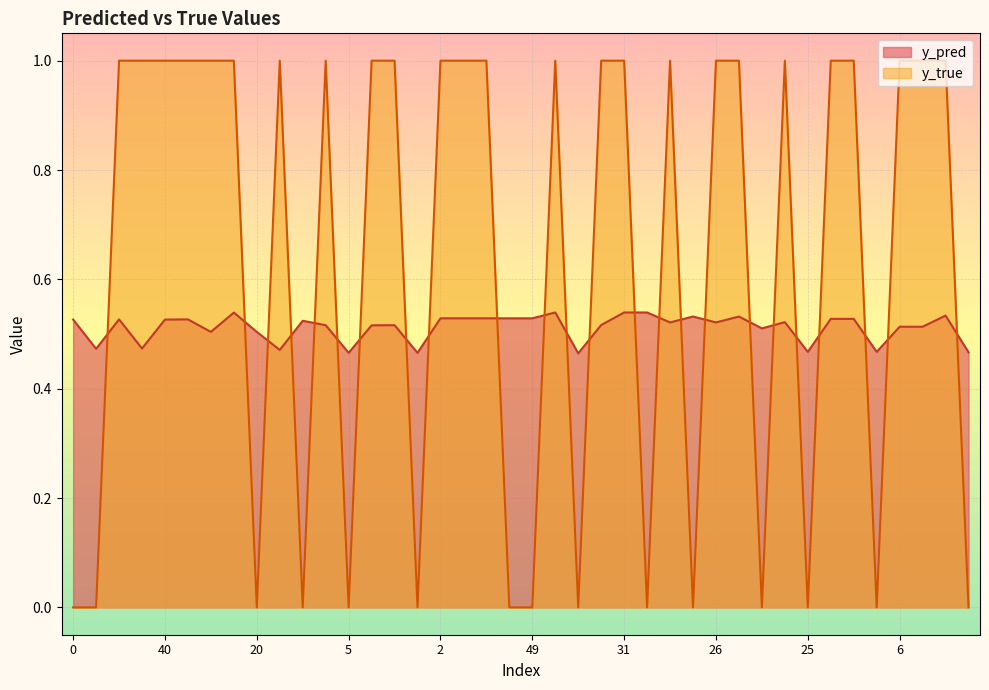

How many times do y_true and y_pred cross each other?

24